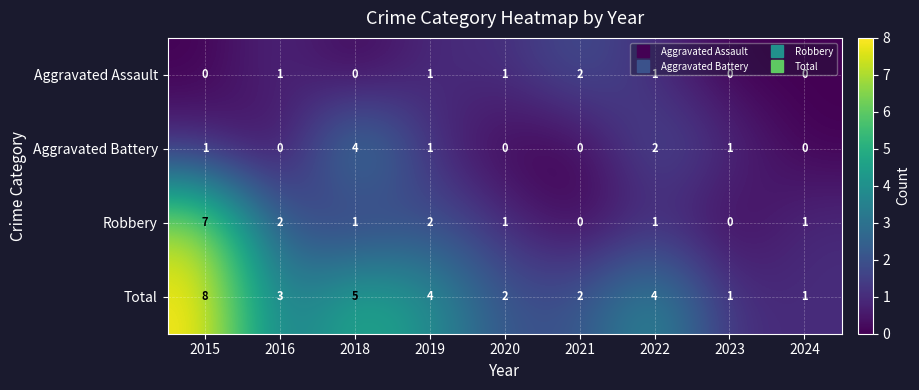

List the series in order of their peak value, highest first.

Total, Robbery, Aggravated Battery, Aggravated Assault